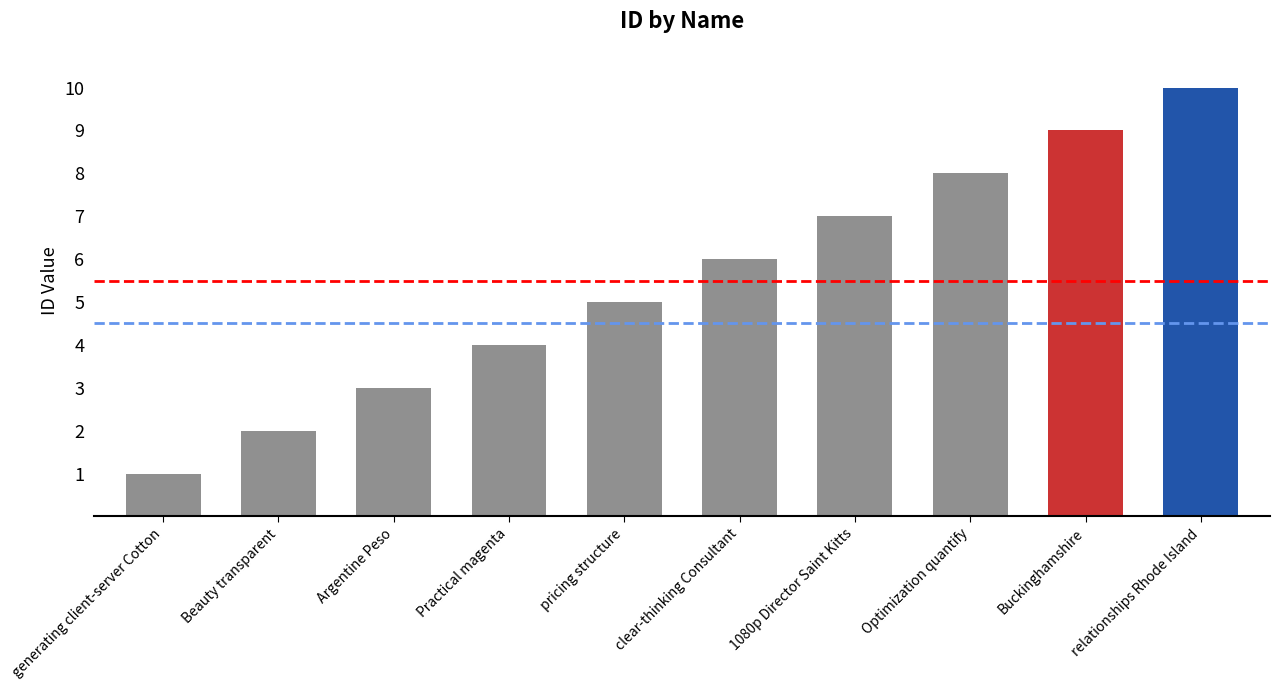

How many bars are there in total?

10